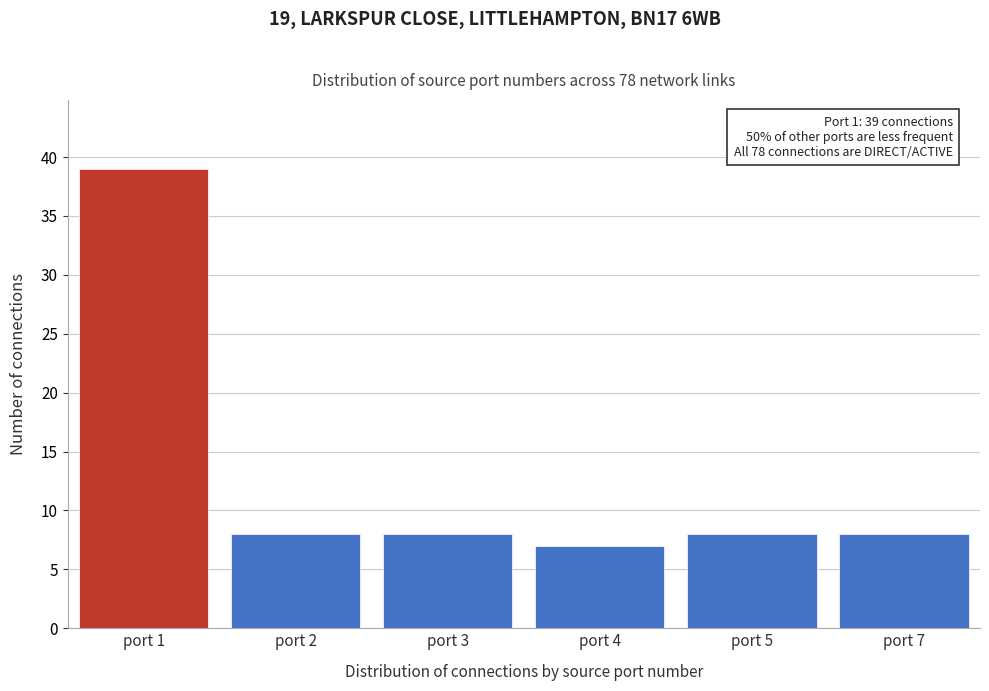

Reading right to left, extract all data points from this chart.

8	8	7	8	8	39